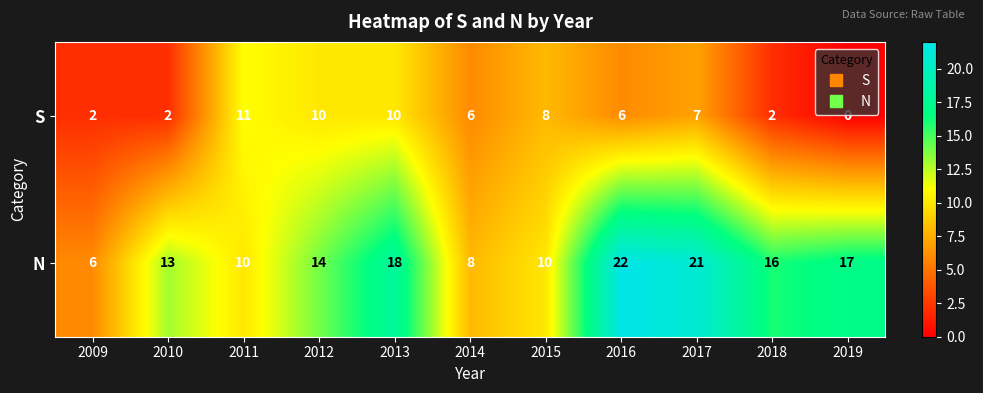

What is the sum of all S values?

64